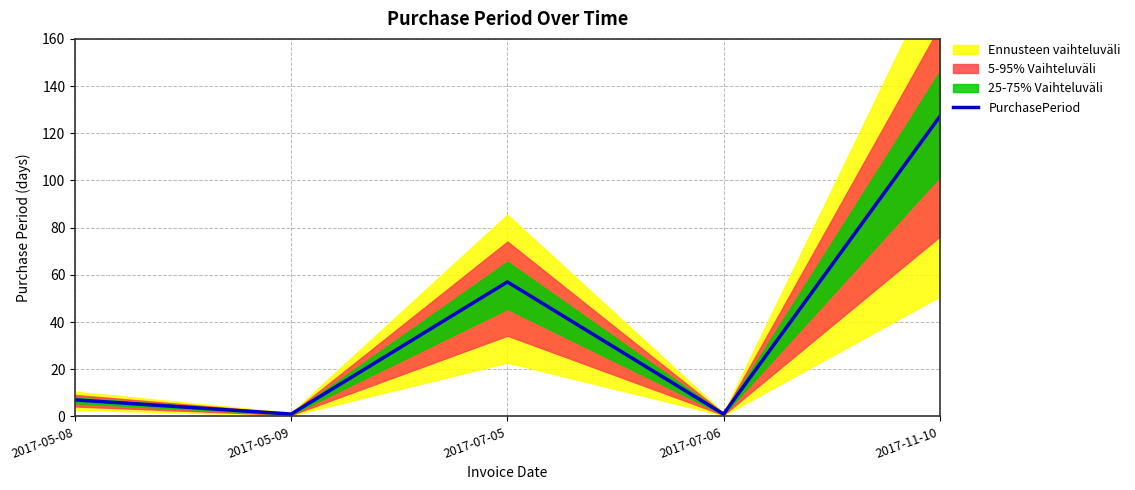

What is the greatest value displayed?

127